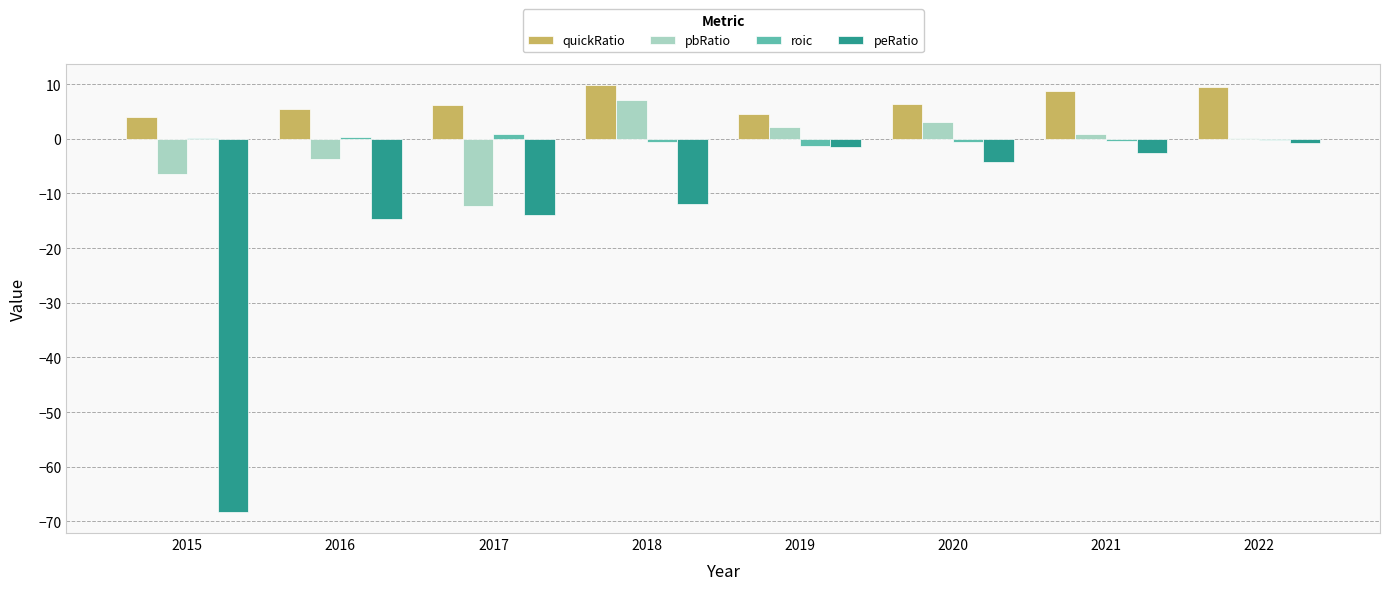

What is the sum of all pbRatio values?

-9.1